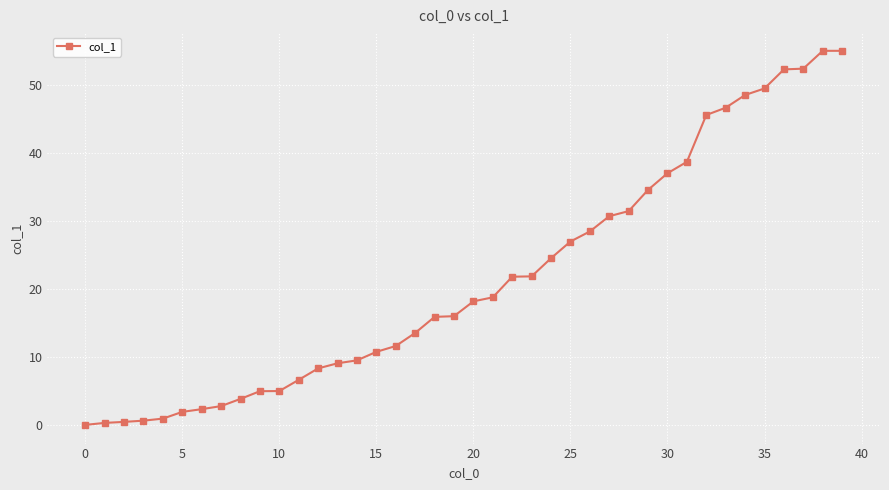

How many positive values are there?

39